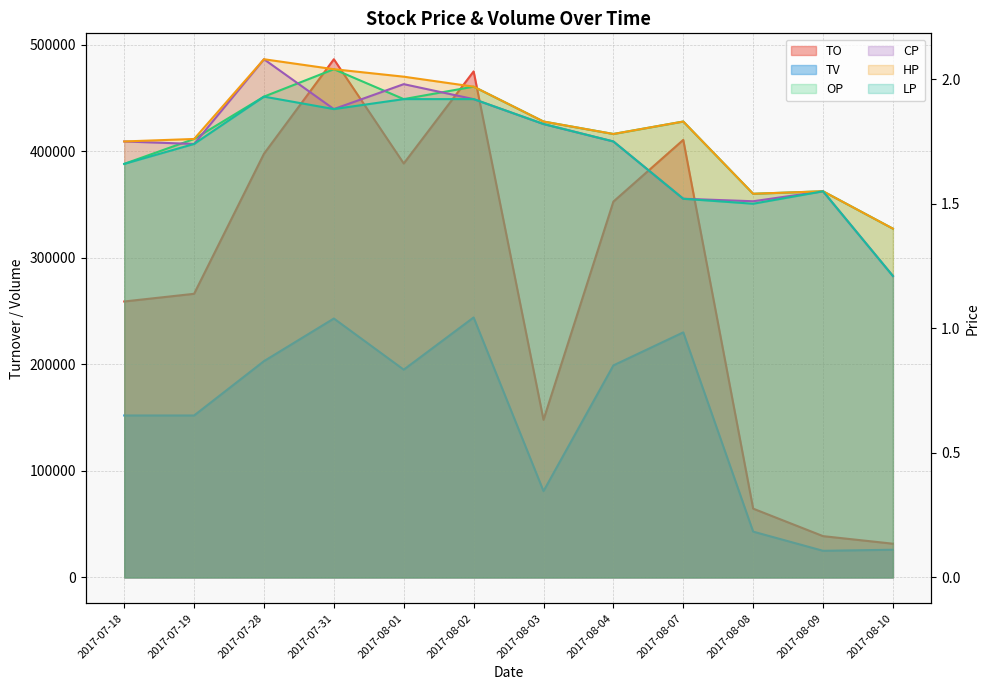

Which series has the largest range (max minus min)?

TO